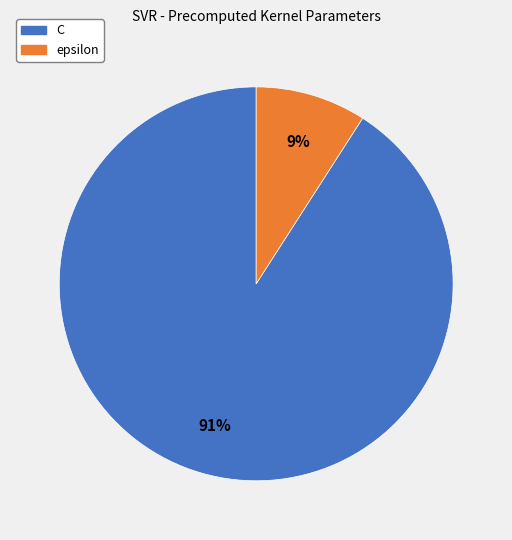

What is the ratio of the value at epsilon to the value at C?

0.1